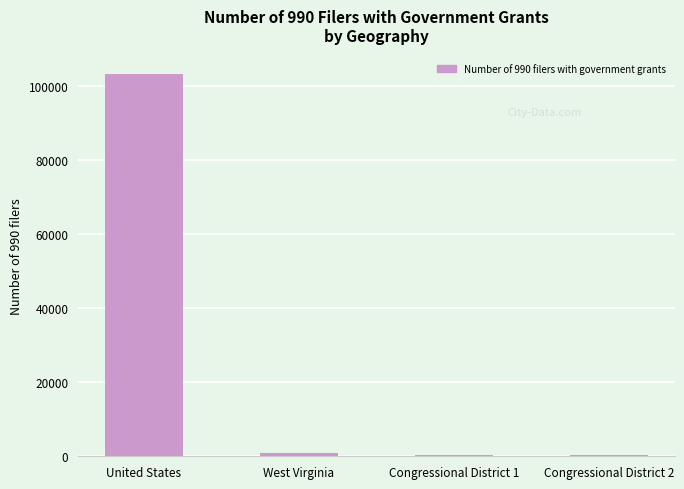

What is the greatest value displayed?

103475